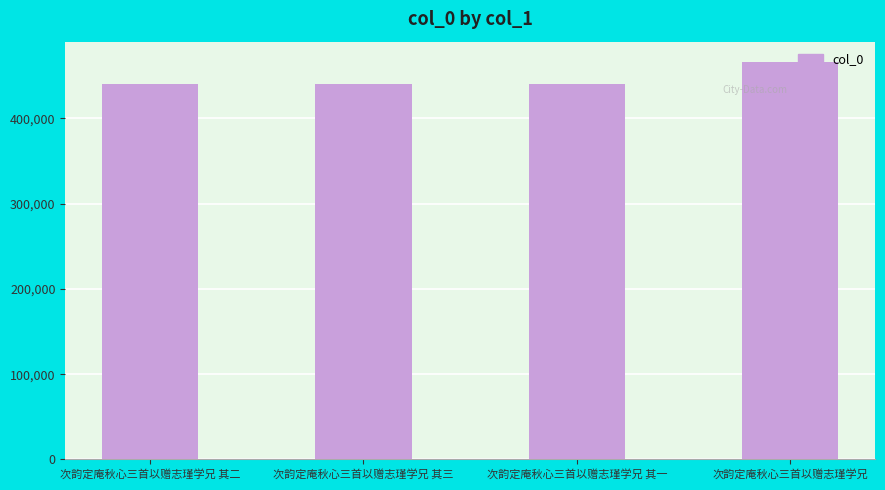

Which label corresponds to the largest value in the chart?

次韵定庵秋心三首以赠志瑾学兄